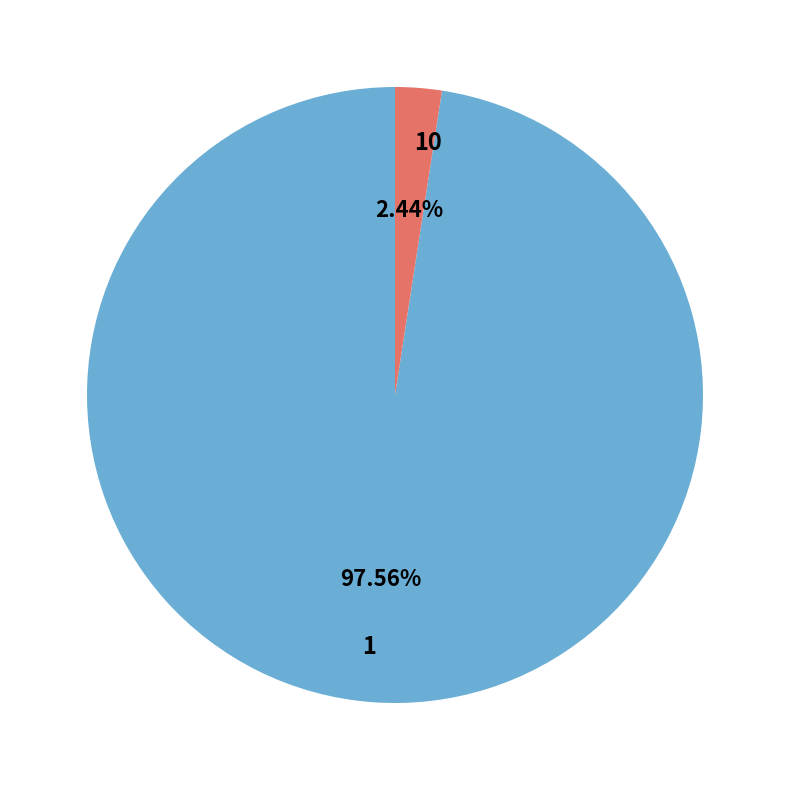

Is there any slice that represents more than half of the pie?

Yes